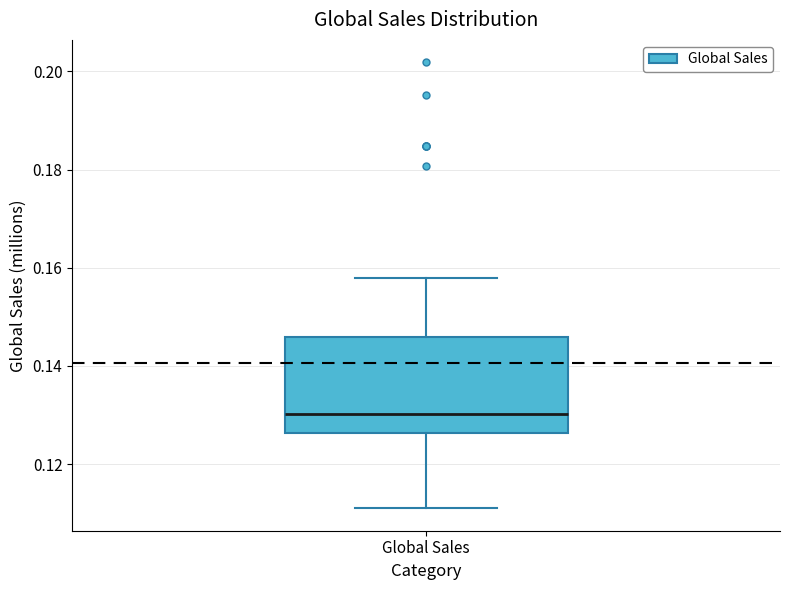

Where does the median line of the box for Global Sales sit on the y-axis? The values are not printed on the chart, so give them approximately, as read against the axis.

0.130